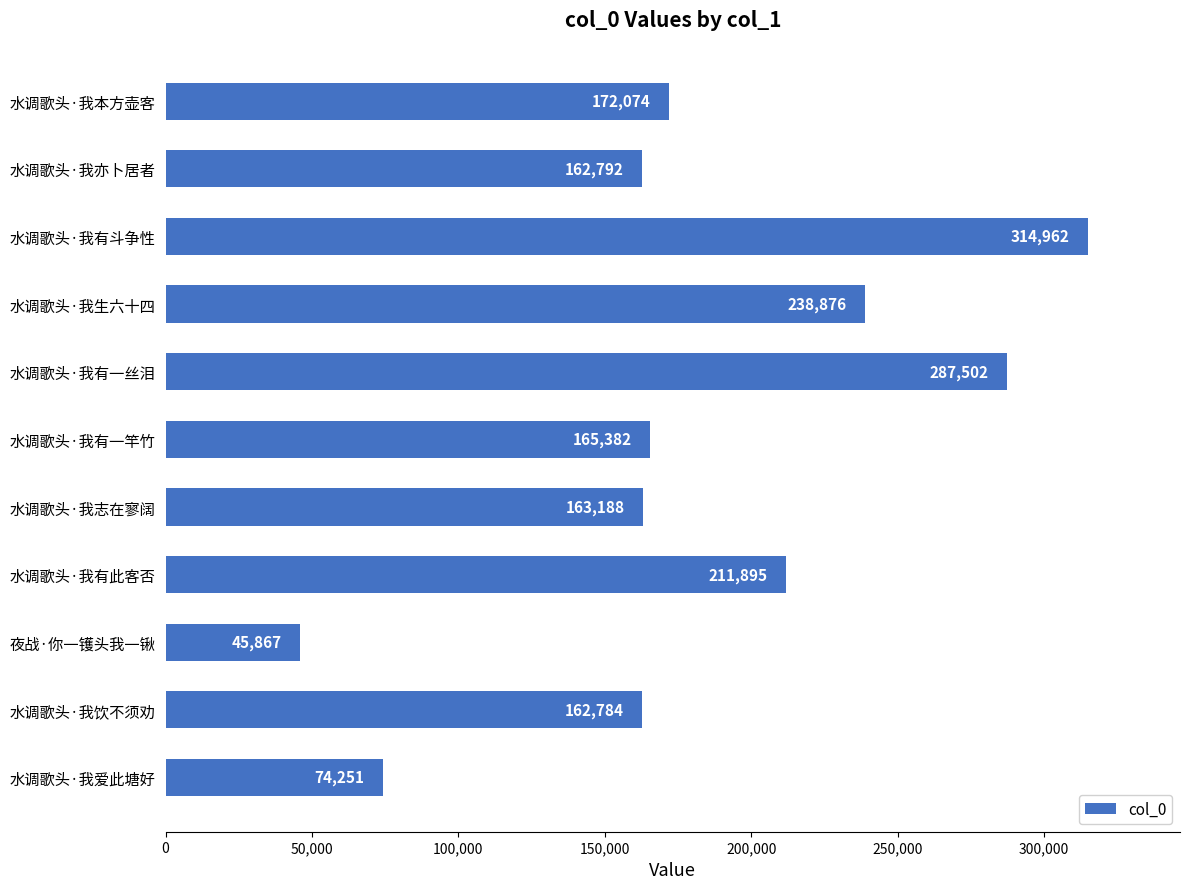

Reading bottom to top, extract all data points from this chart.

水调歌头·我爱此塘好=74251	水调歌头·我饮不须劝=162784	夜战·你一镬头我一锹=45867	水调歌头·我有此客否=211895	水调歌头·我志在寥阔=163188	水调歌头·我有一竿竹=165382	水调歌头·我有一丝泪=287502	水调歌头·我生六十四=238876	水调歌头·我有斗争性=314962	水调歌头·我亦卜居者=162792	水调歌头·我本方壶客=172074